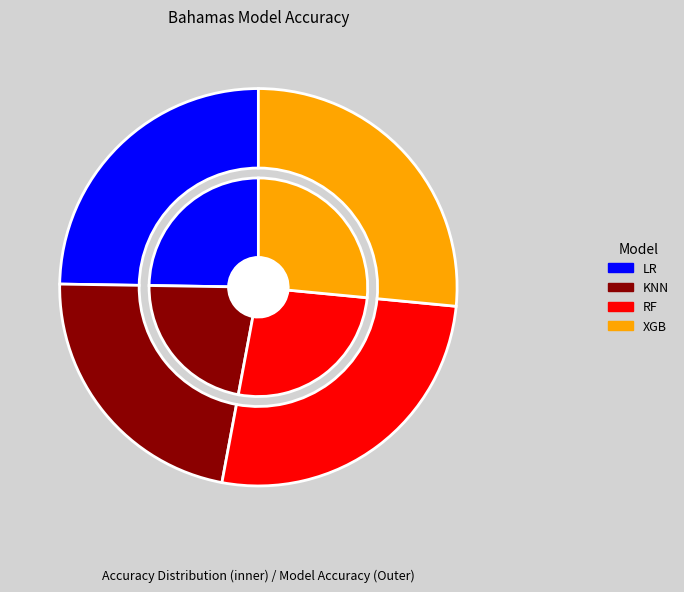

To the nearest percent, what is the difference between the largest and smallest slice percentages?

4%